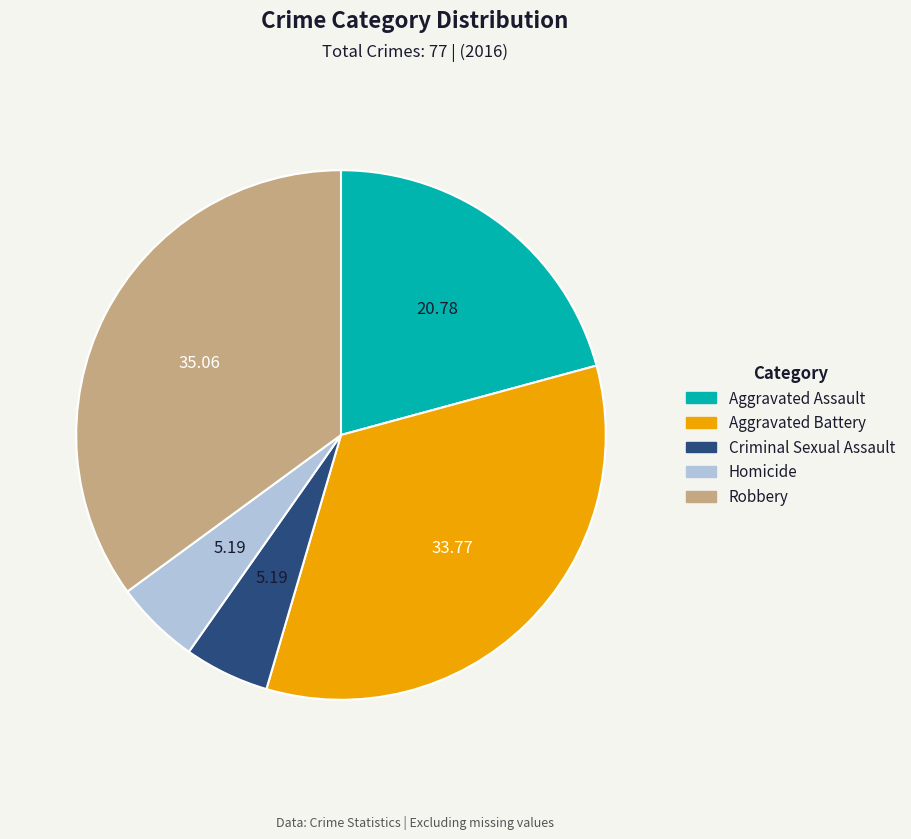

Does Aggravated Assault represent more than half of the total?

No